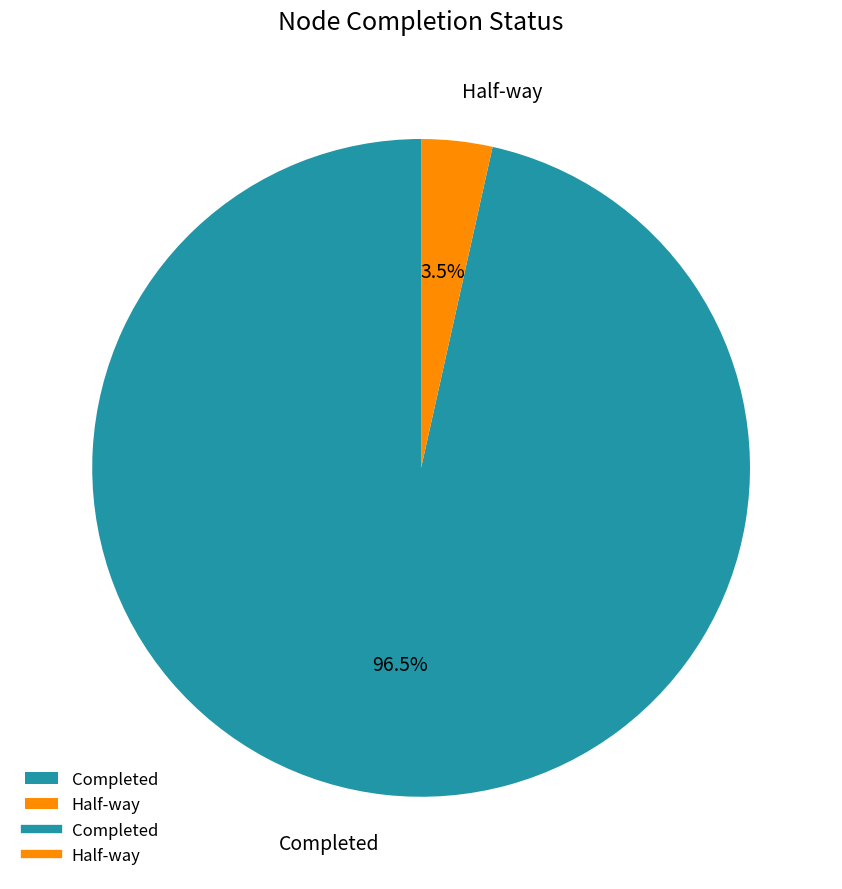

To the nearest percent, what is the difference between the Half-way and Completed slice percentages?

93%